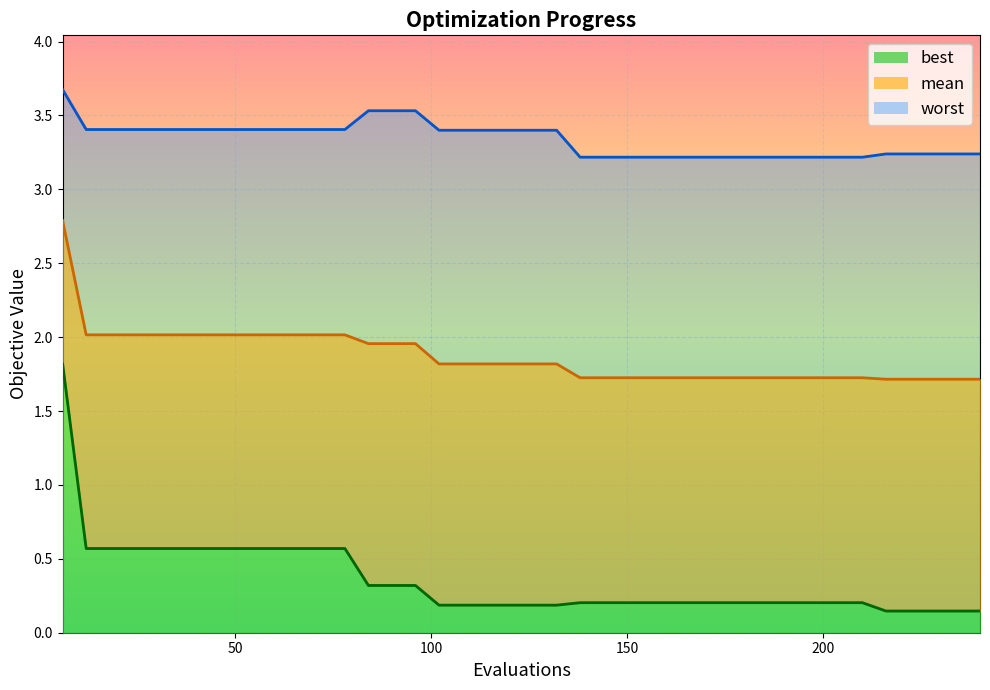

How many data points does each series have?

40